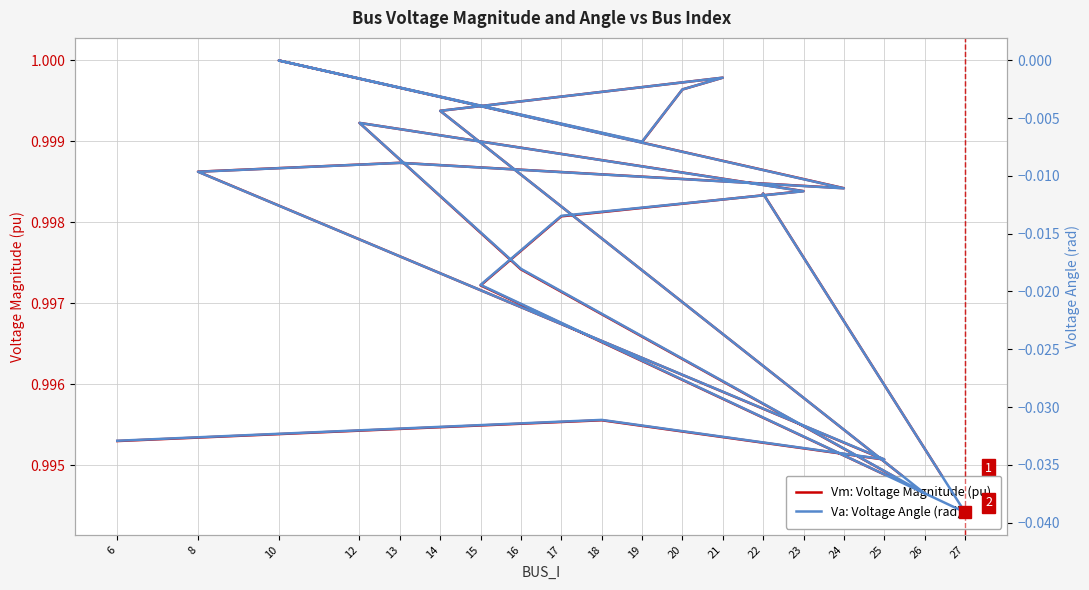

Reading right to left, what are all the values shown in this chart?

Vm: Voltage Magnitude (pu): 22=1.0	27=1.0	15=1.0	17=1.0	23=1.0	12=1.0	16=1.0	26=1.0	14=1.0	21=1.0	20=1.0	19=1.0	10=1.0	24=1.0	13=1.0	8=1.0	25=1.0	18=1.0	6=1.0
Va: Voltage Angle (rad): 22=-0.0	27=-0.0	15=-0.0	17=-0.0	23=-0.0	12=-0.0	16=-0.0	26=-0.0	14=-0.0	21=-0.0	20=-0.0	19=-0.0	10=0.0	24=-0.0	13=-0.0	8=-0.0	25=-0.0	18=-0.0	6=-0.0